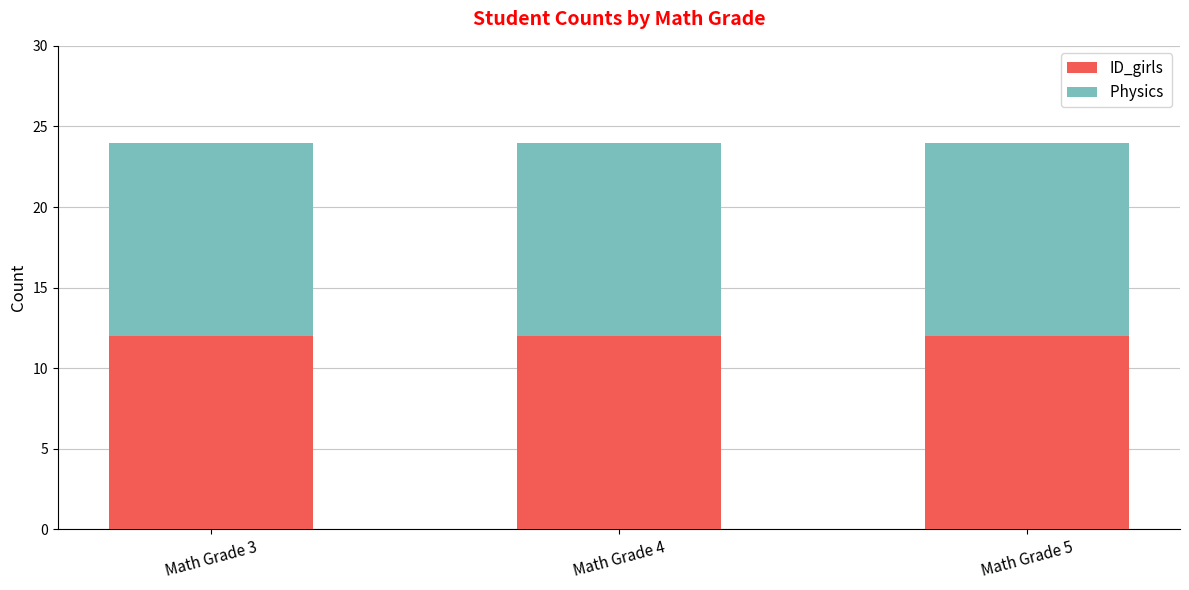

How many groups of bars are there?

3